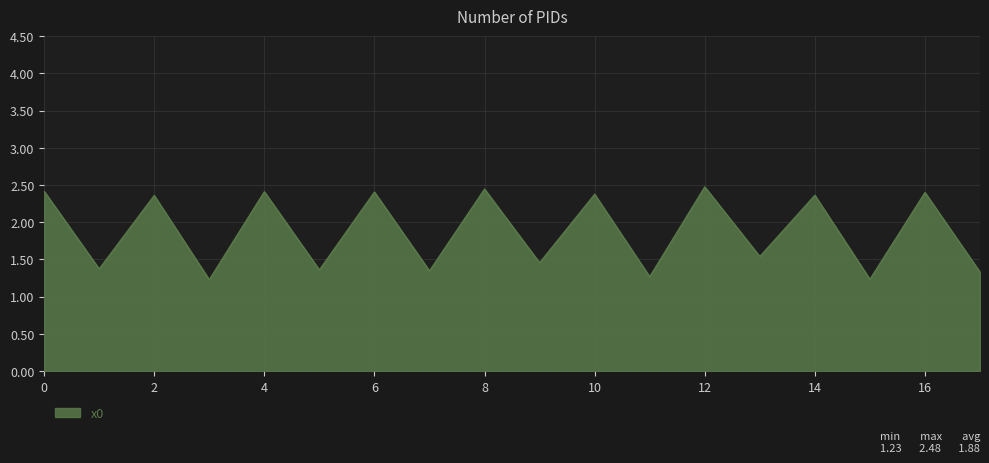

What is the sum of all values?

33.8